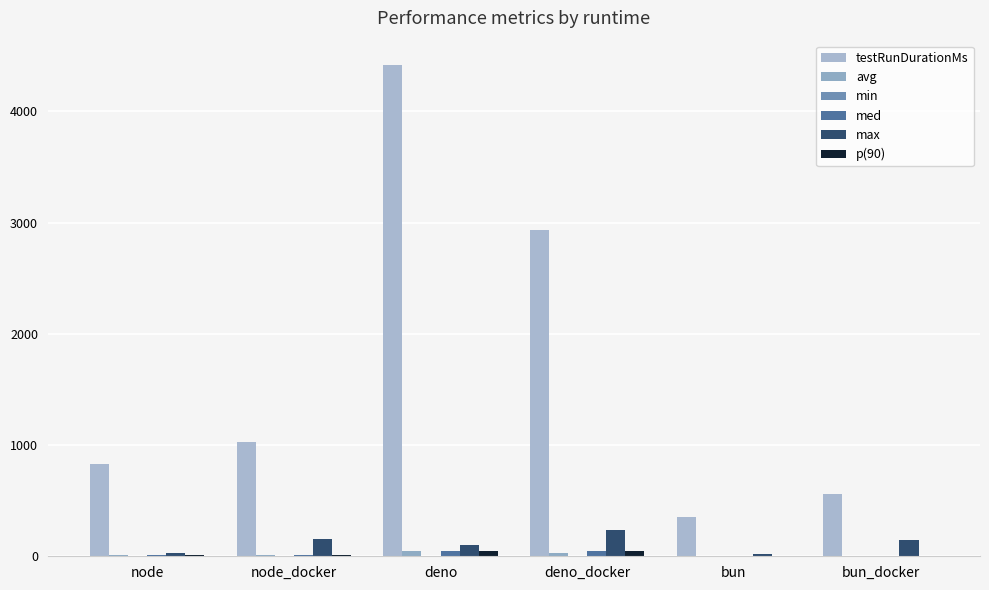

Are the bars grouped side by side (vs. stacked)?

Yes